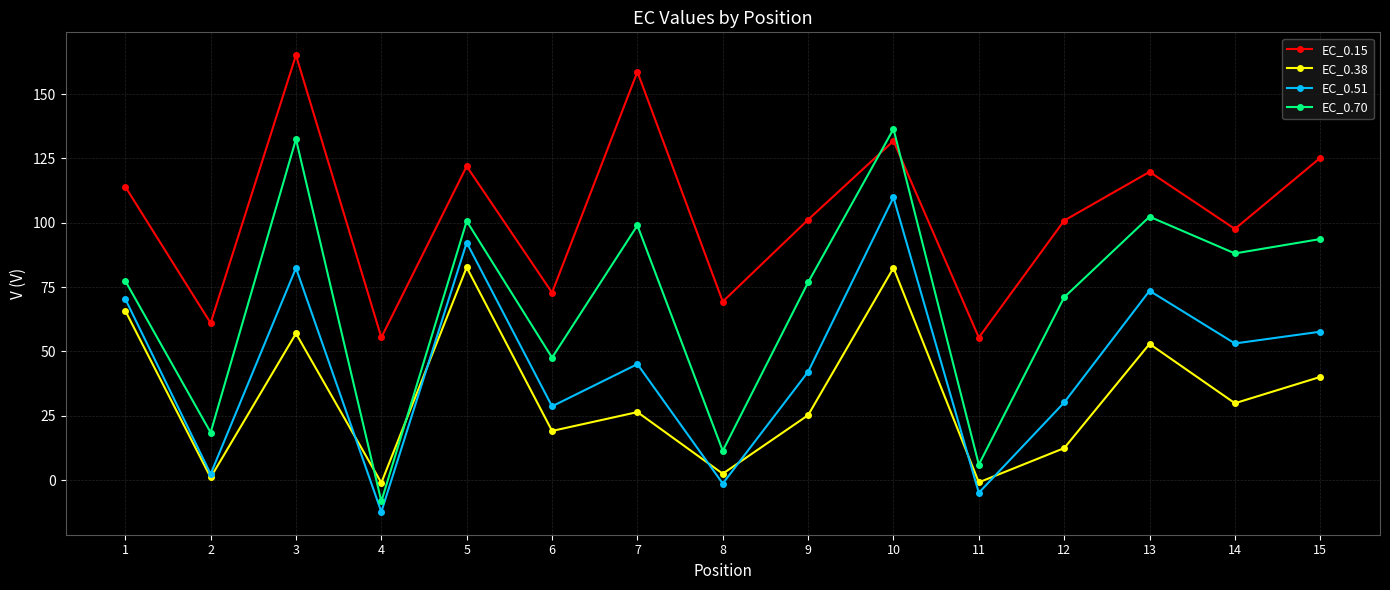

Count the number of categories in the chart.

15